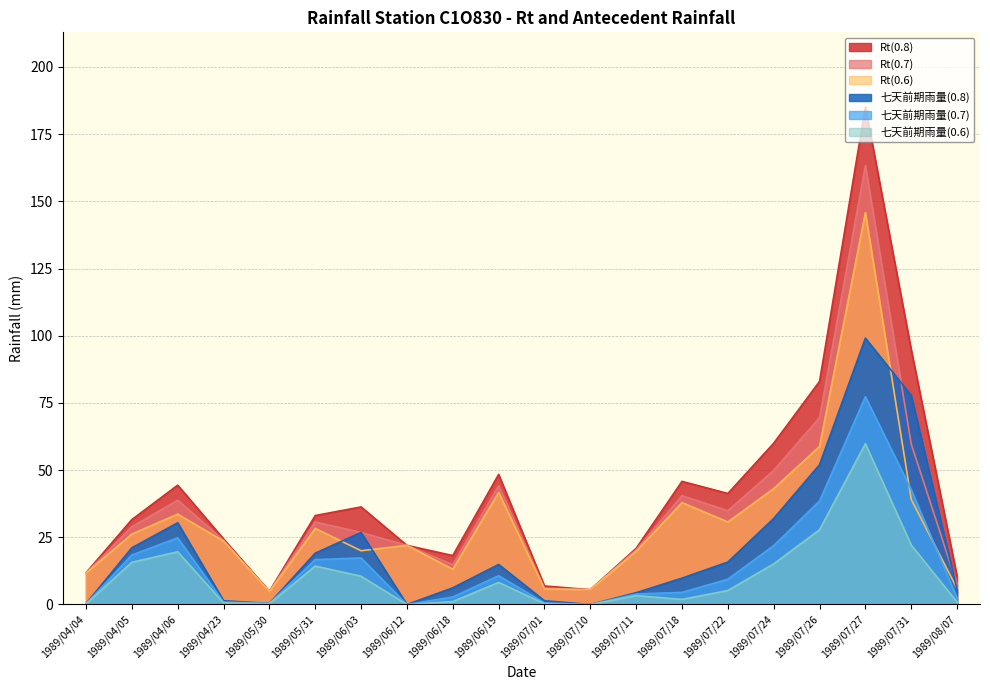

Reading left to right, extract all data points from this chart.

Rt(0.8): 11.8	31.6	44.4	24.4	4.9	33.1	36.3	22.0	18.2	48.4	6.9	5.5	20.9	45.8	41.3	60.0	83.0	185.1	94.8	10.5
Rt(0.7): 11.7	28.9	38.8	23.9	4.9	30.7	26.8	22.0	14.8	44.2	6.1	5.5	20.4	40.5	34.9	49.9	69.5	163.3	59.7	7.4
Rt(0.6): 11.7	26.2	33.6	23.6	4.8	28.3	20.0	22.0	13.1	41.7	5.8	5.5	19.8	37.9	30.7	43.1	58.8	145.8	39.1	5.9
七天前期雨量(0.8): 0.3	21.1	30.4	1.4	0.4	19.1	26.8	0.0	6.2	14.9	1.4	0.0	4.4	9.8	15.8	32.0	52.0	99.1	77.8	5.5
七天前期雨量(0.7): 0.2	18.4	24.8	0.9	0.4	16.7	17.3	0.0	2.8	10.7	0.6	0.0	3.9	4.5	9.4	21.9	38.5	77.3	42.7	2.4
七天前期雨量(0.6): 0.2	15.7	19.6	0.6	0.3	14.3	10.5	0.0	1.1	8.2	0.3	0.0	3.3	1.9	5.2	15.1	27.8	59.8	22.1	0.9